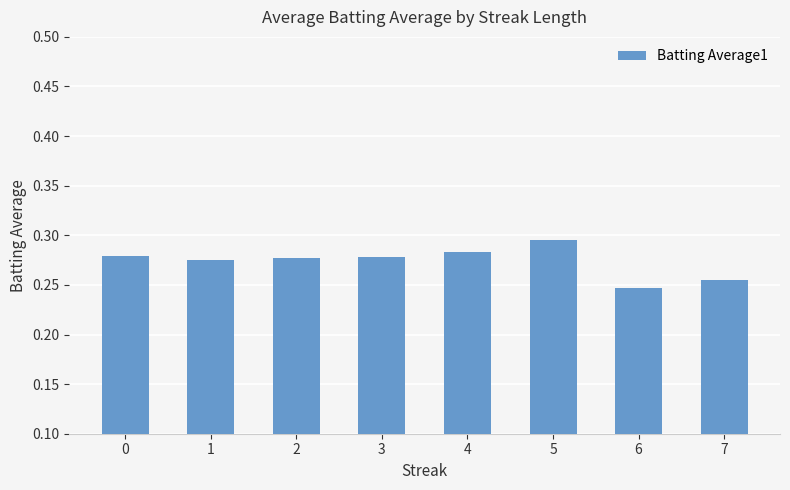

At which category does the chart reach its peak across all series?

5